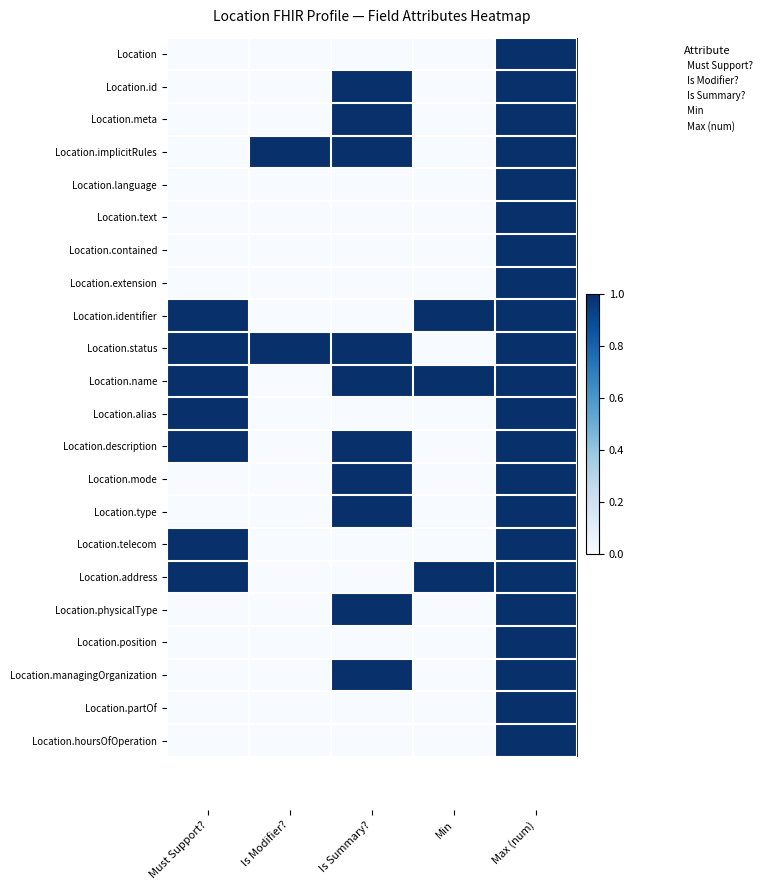

How many series are shown in this chart?

22